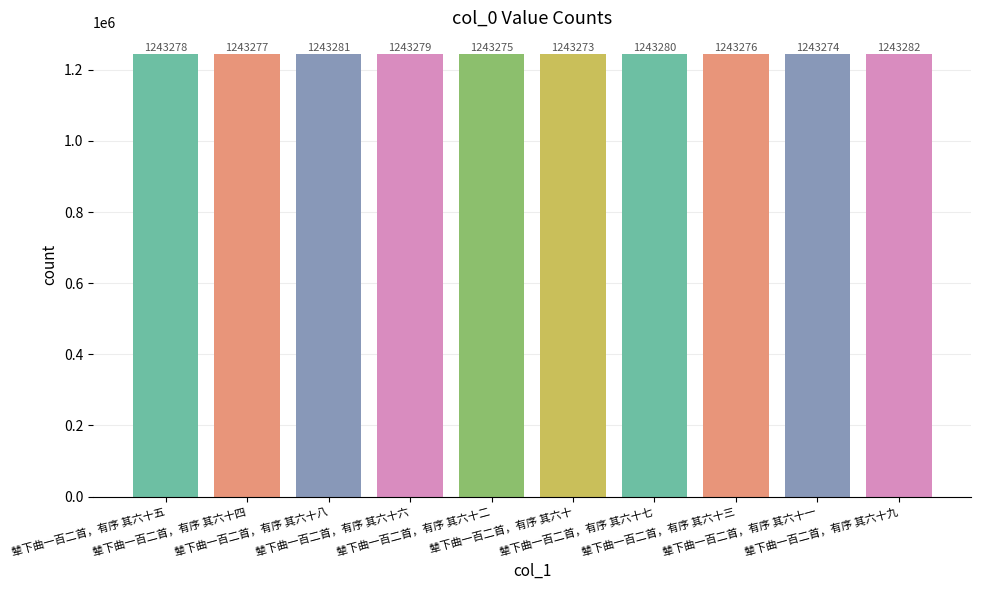

What position from the right is 辇下曲一百二首，有序 其六十七?

4